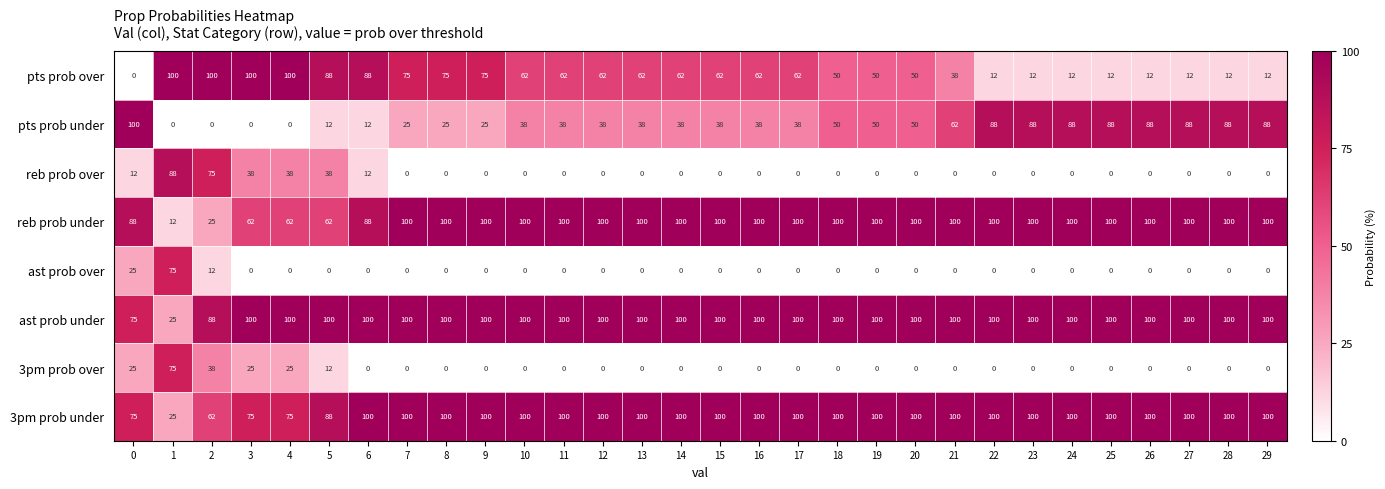

How many series are shown in this chart?

8